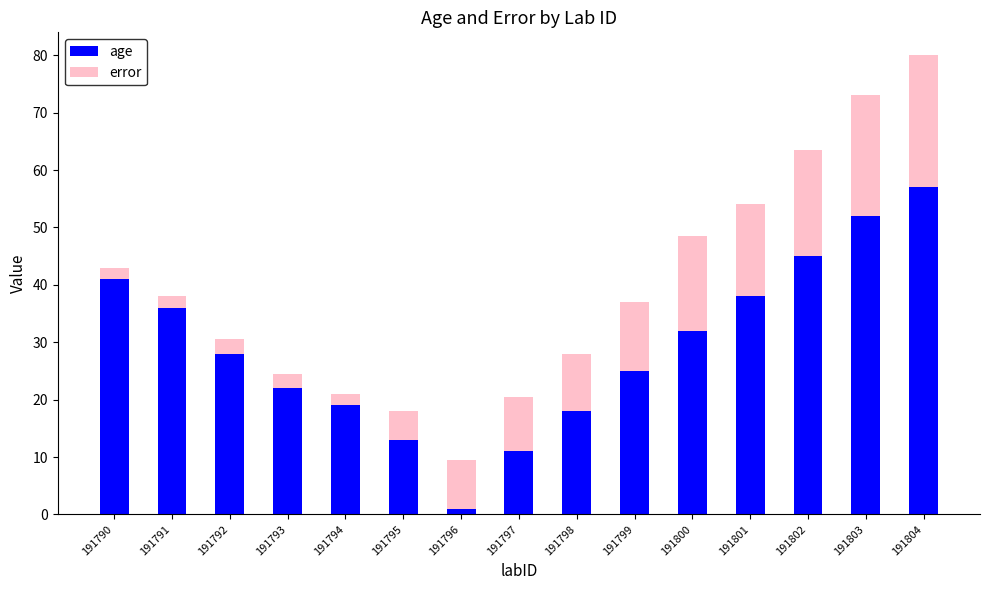

What is the total value across all series at 191804?

80.0